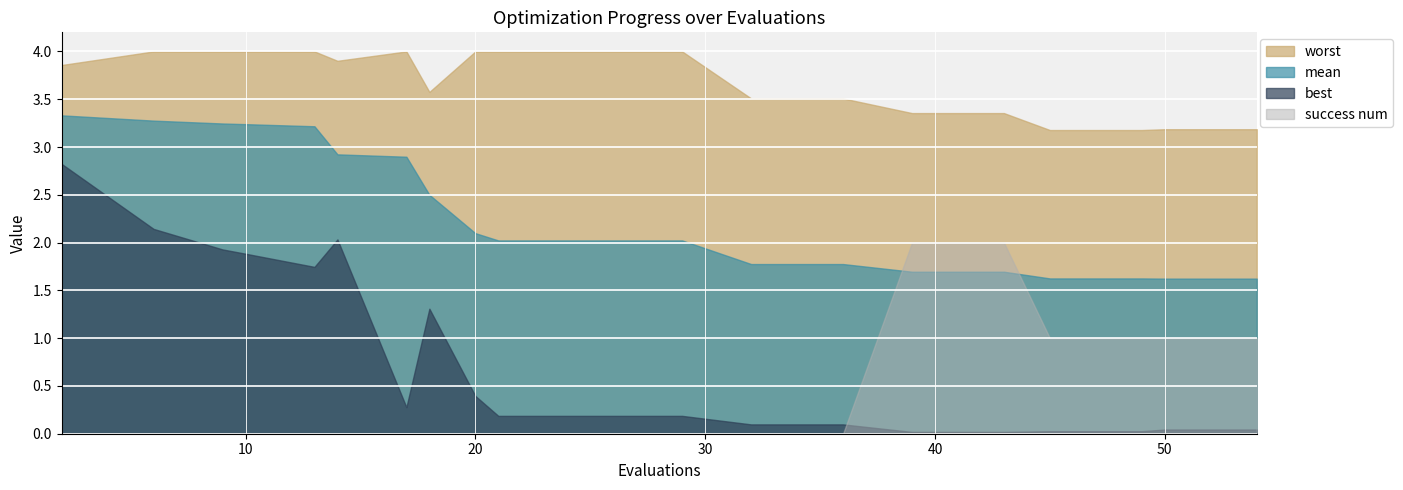

Rank the series at 36 from lowest to highest value.

success num, best, mean, worst